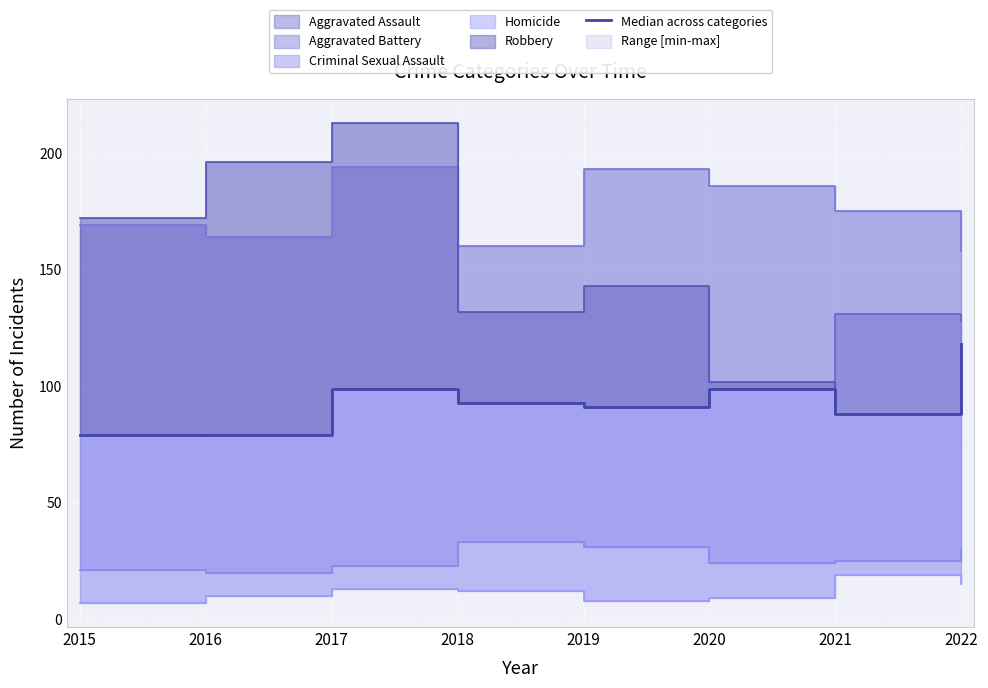

What is the average value?

93